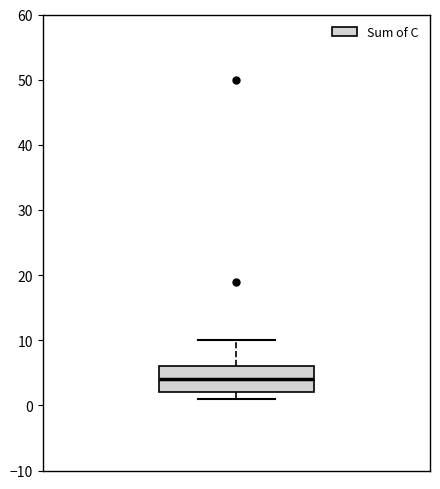

Where does the upper whisker of the box end on the y-axis? The values are not printed on the chart, so give them approximately, as read against the axis.

10